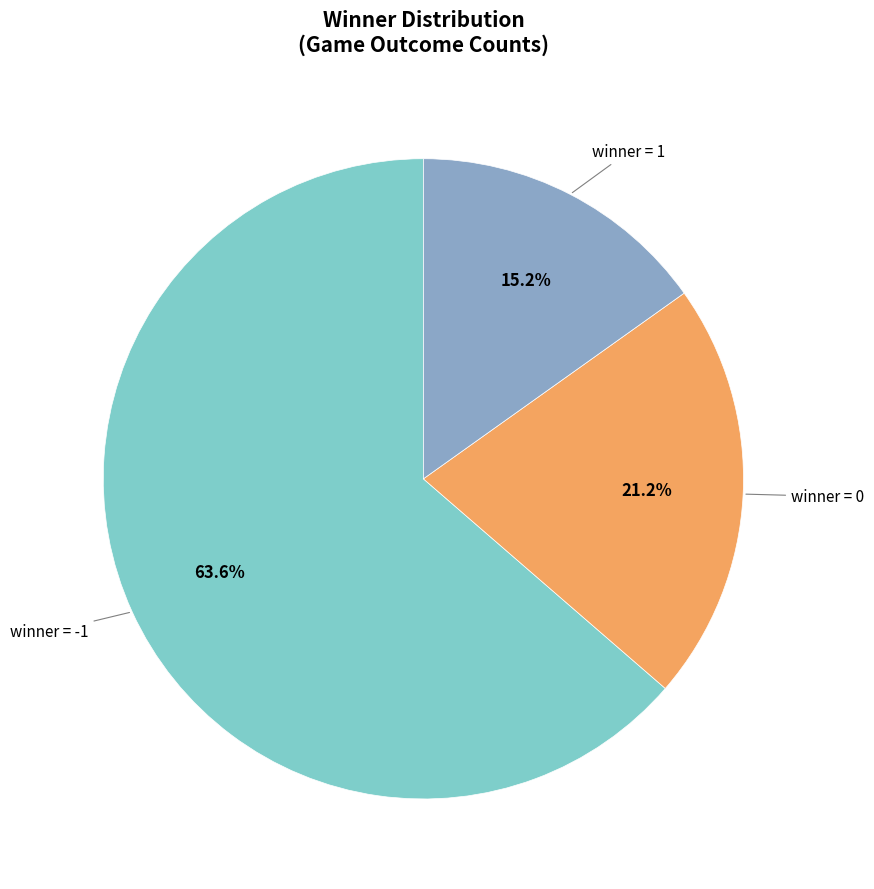

Is there any slice that represents more than half of the pie?

Yes